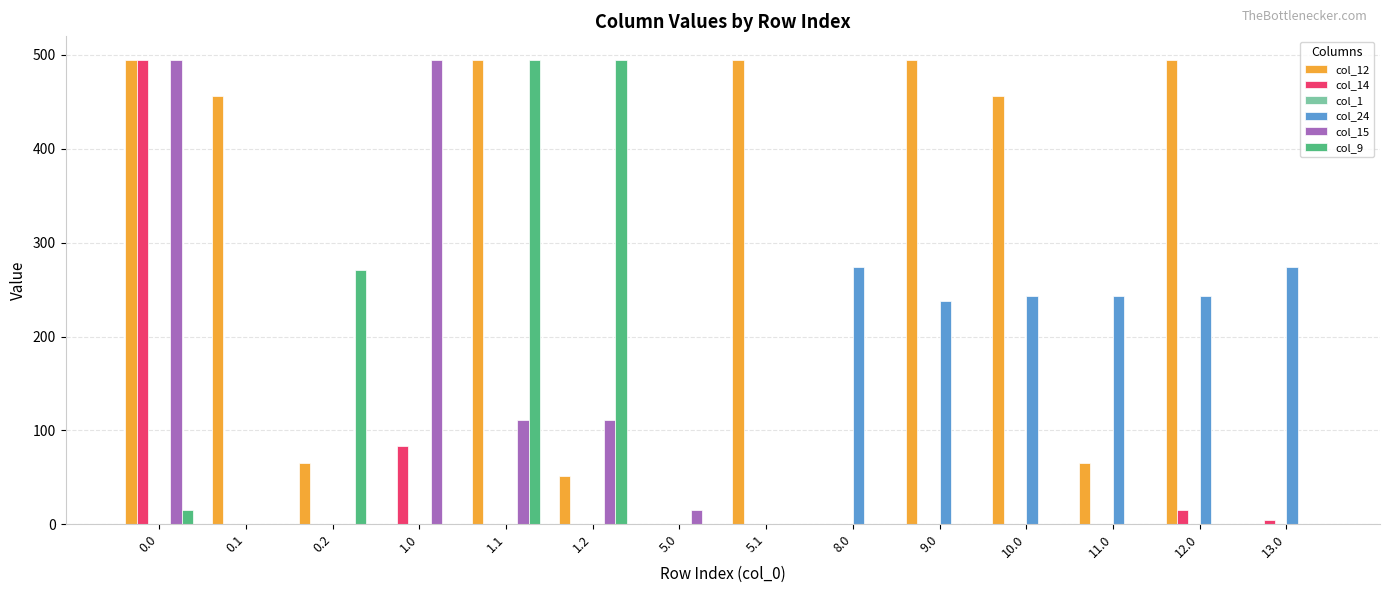

The value of col_24 at 9.0 is 237.4. True or false?

True